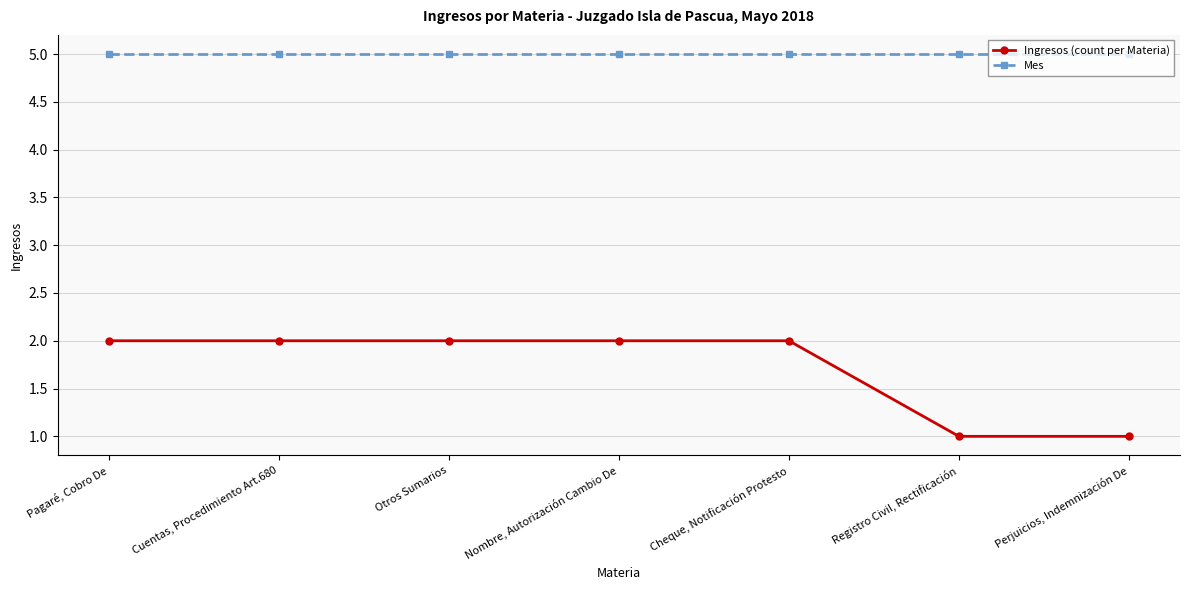

What is the greatest value displayed?

5